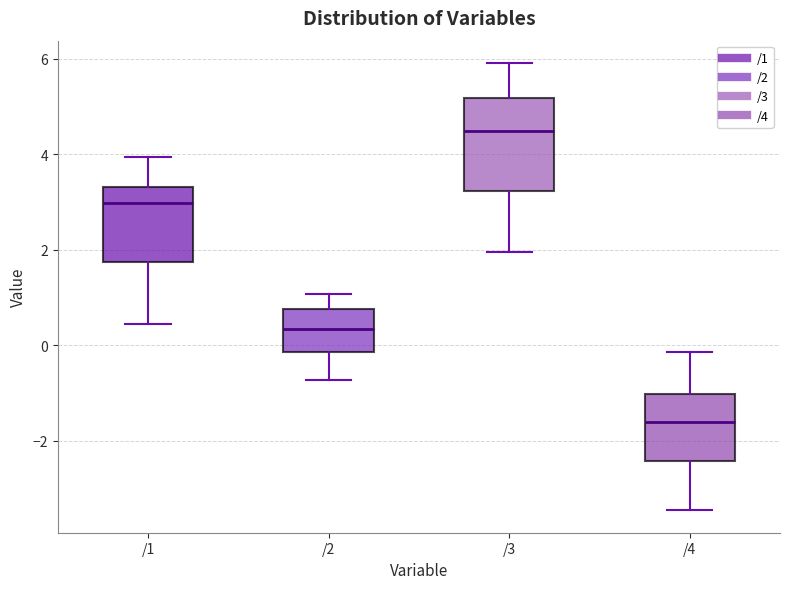

Reading left to right, transcribe this box plot: for each box, give where its median line is, the range the box spans, and where its two whiskers end, as read against the y-axis. The values are not printed on the chart, so give them approximately, as read against the axis.

/1: median 3.0, box 1.8 to 3.4, whiskers 0.4 to 4.0
/2: median 0.4, box -0.2 to 0.8, whiskers -0.8 to 1.0
/3: median 4.4, box 3.2 to 5.2, whiskers 2.0 to 6.0
/4: median -1.6, box -2.4 to -1.0, whiskers -3.4 to -0.2